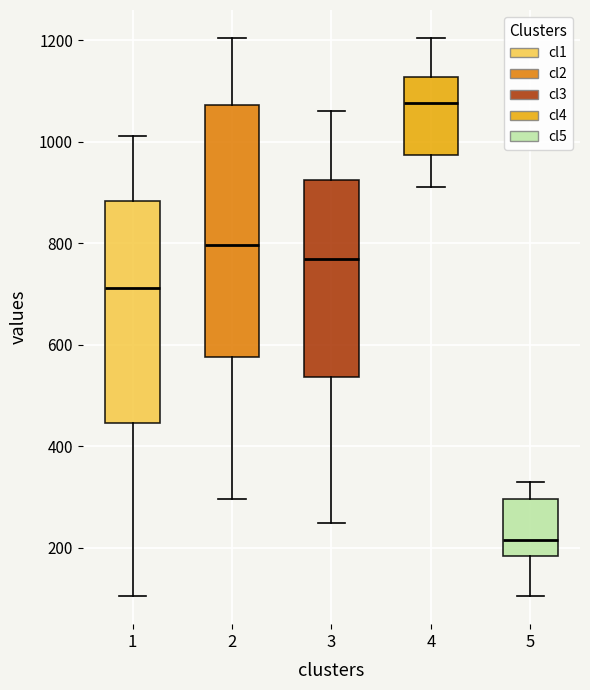

Comparing the boxes themselves (not the whiskers), which one is the tallest?

2